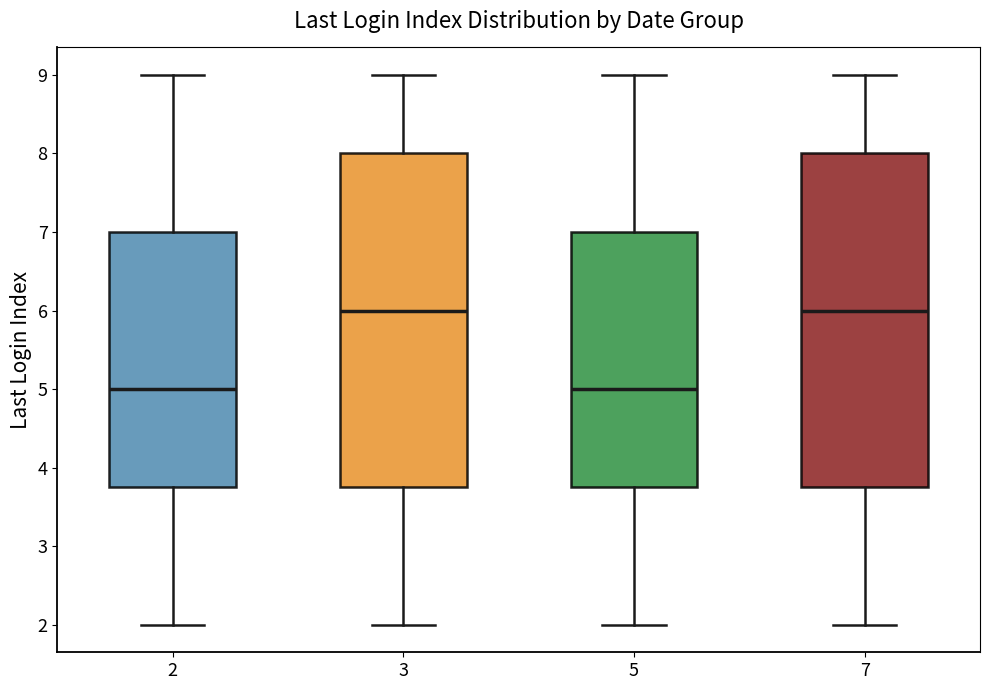

Reading left to right, read every box against the y-axis: the position of its median line, the range the box covers, and the ends of its whiskers. The values are not printed on the chart, so give them approximately, as read against the axis.

2: median 5.0, box 3.8 to 7.0, whiskers 2.0 to 9.0
3: median 6.0, box 3.8 to 8.0, whiskers 2.0 to 9.0
5: median 5.0, box 3.8 to 7.0, whiskers 2.0 to 9.0
7: median 6.0, box 3.8 to 8.0, whiskers 2.0 to 9.0